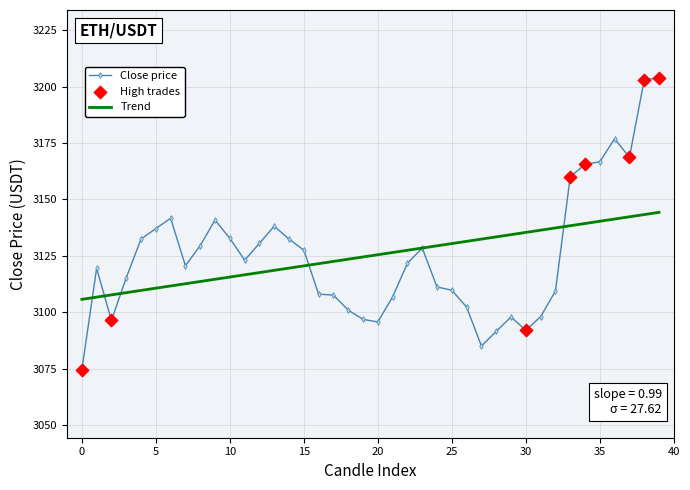

Which series has the widest spread of values?

Close price